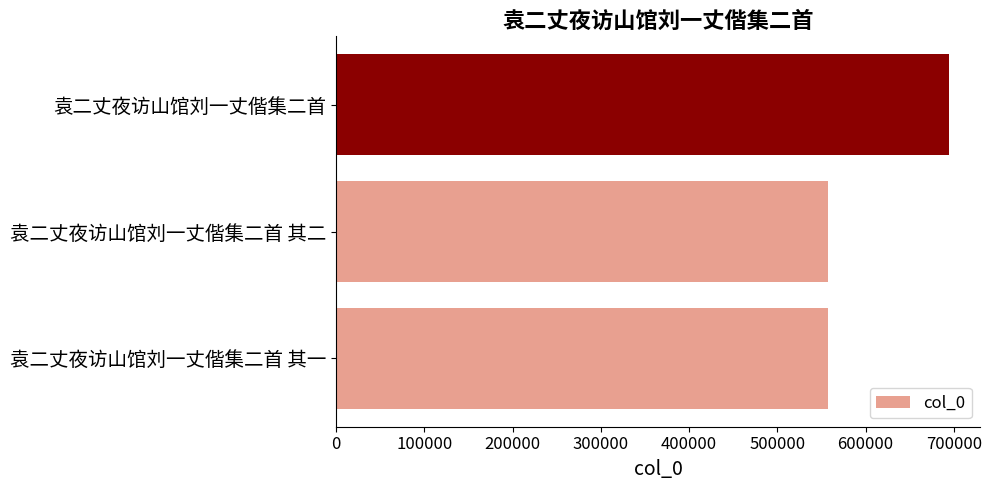

What is the sum of all values?

1809346